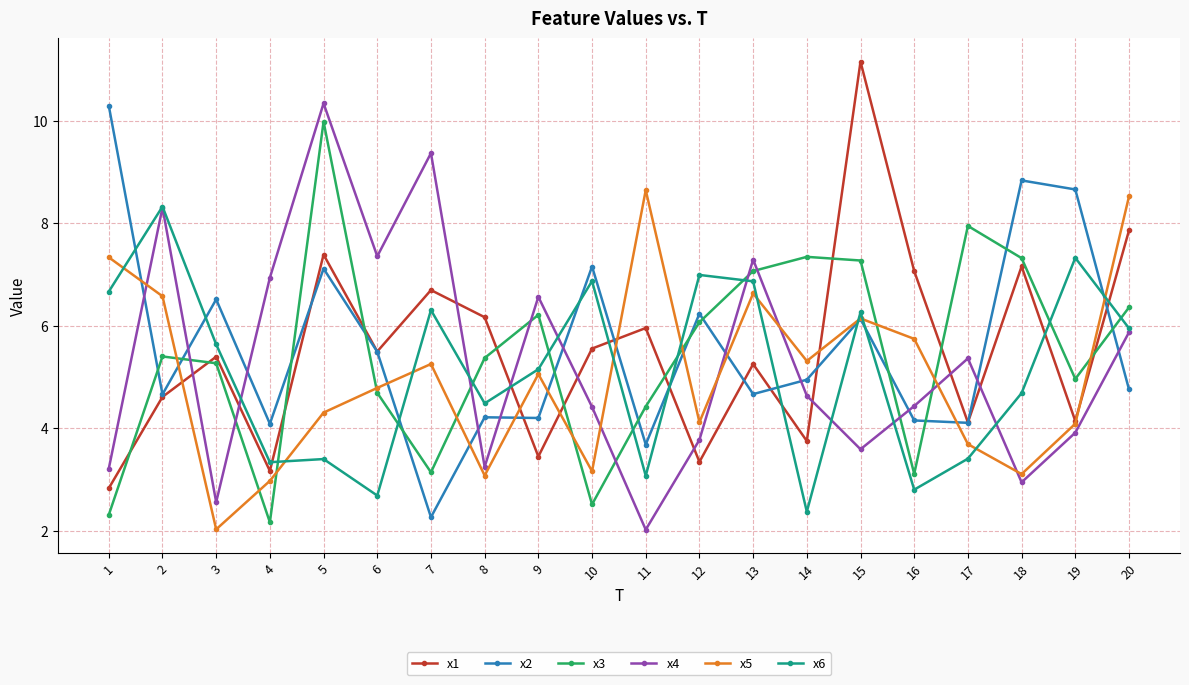

What is the spread (max minus min) of values at 15?

7.6